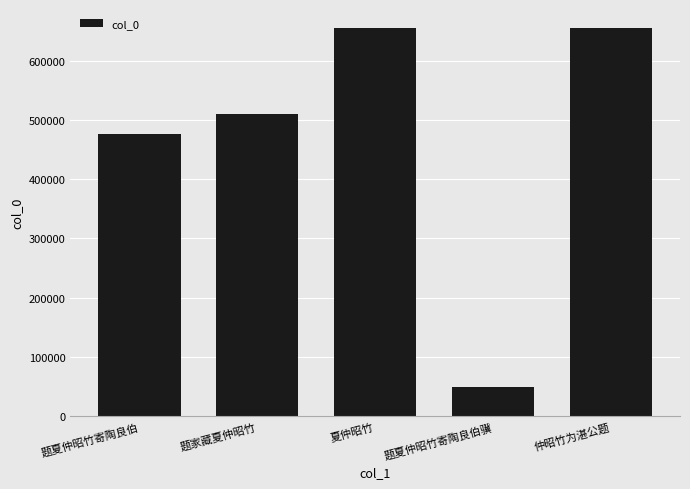

How many data points are less than 509132?

2